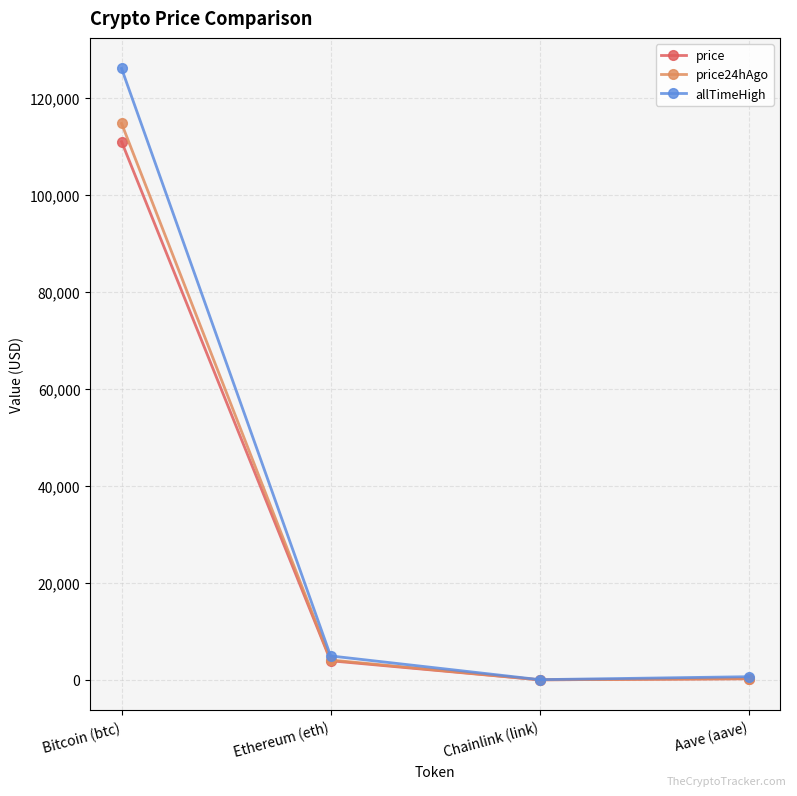

What is the label of the 2nd point from the right?

Chainlink (link)